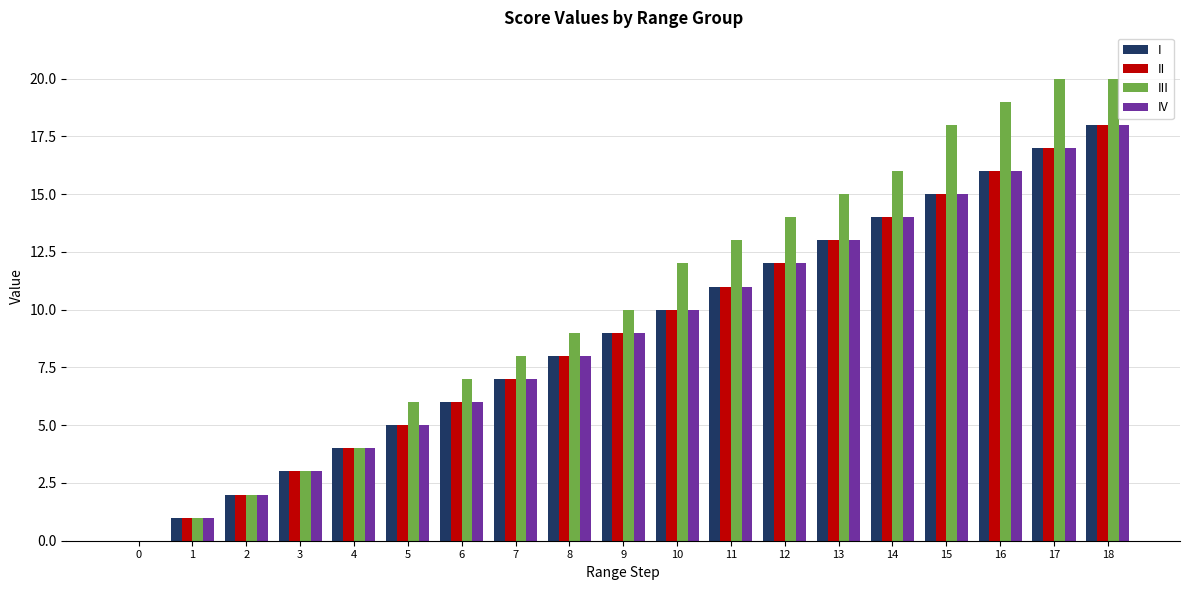

What are all the series names shown in the legend?

I, II, III, IV